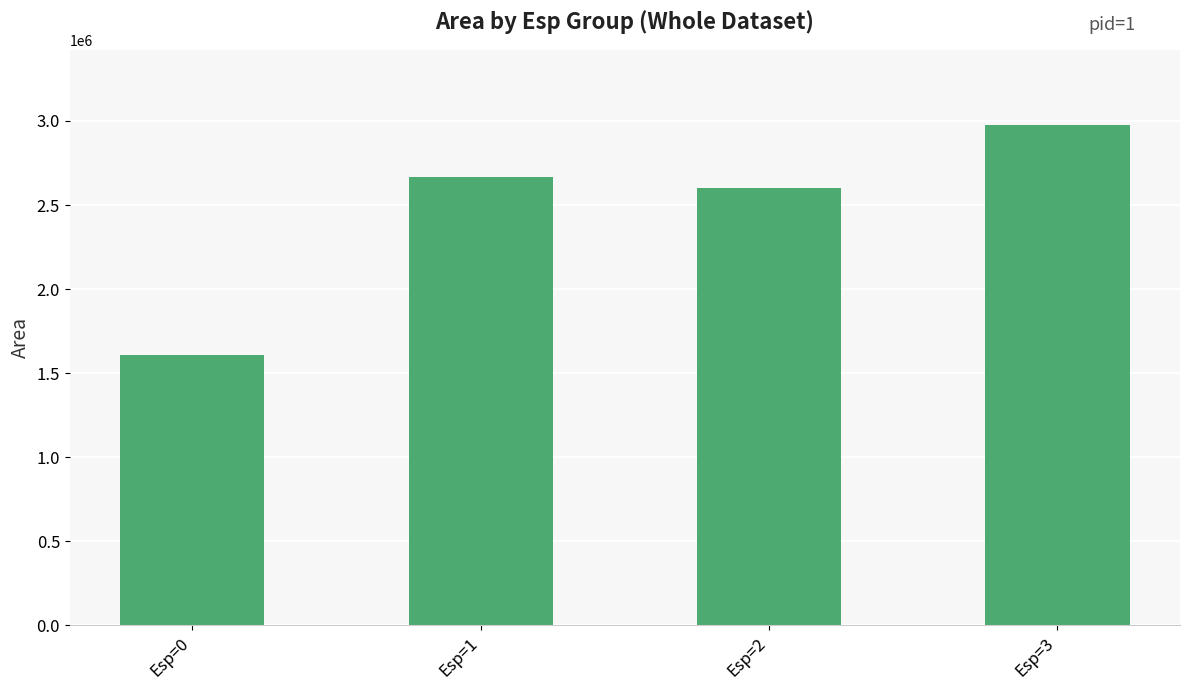

What is the average value?

2463572.0